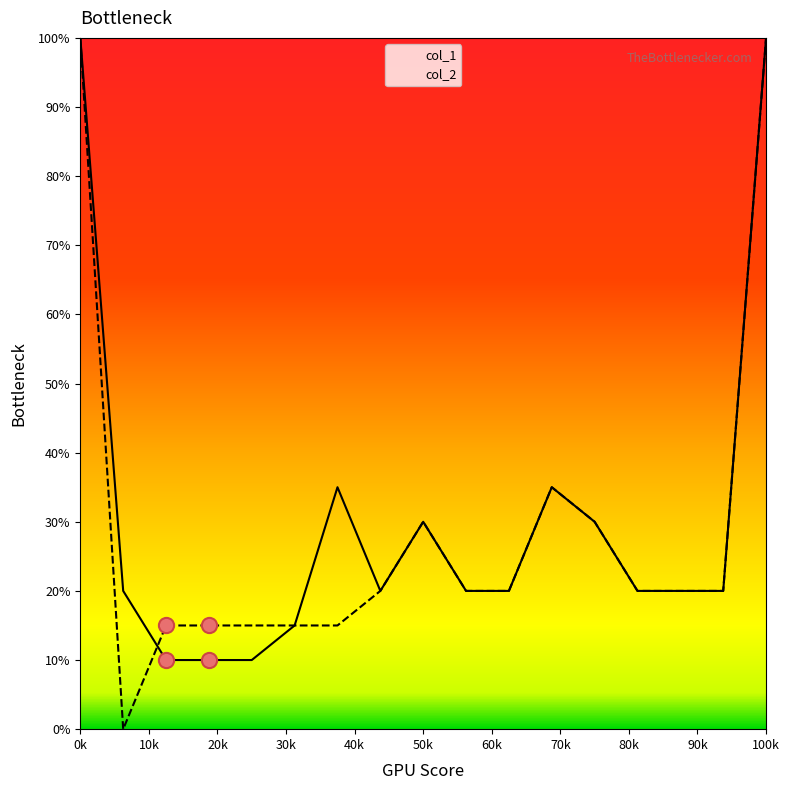

At how many categories does at least one series exceed 0?

17